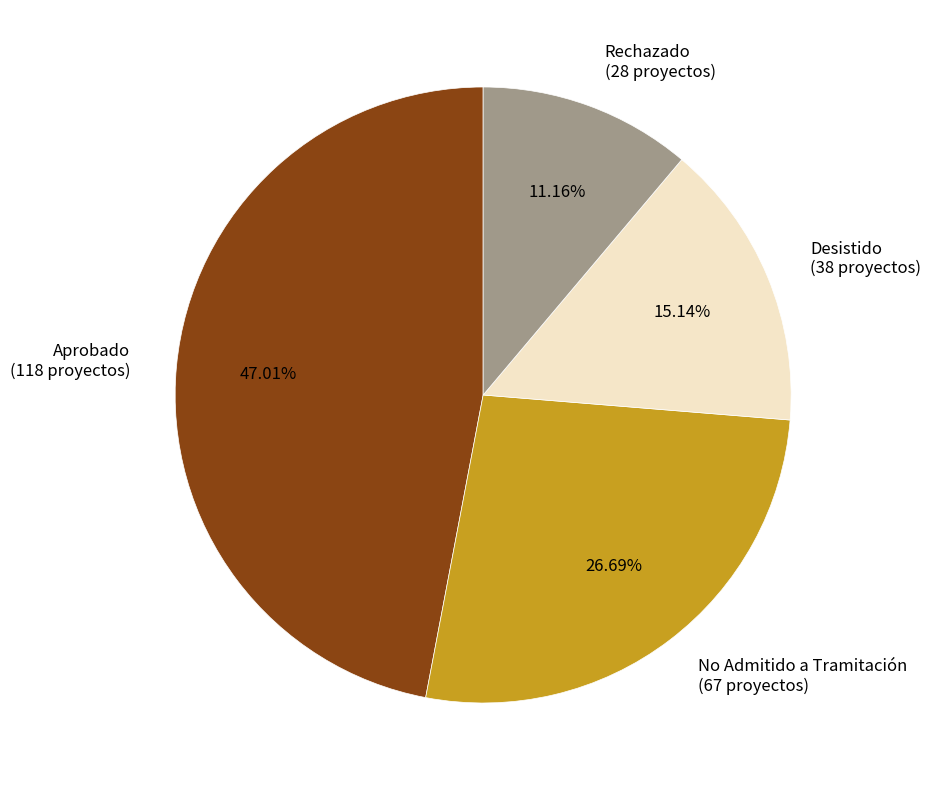

Which category has the smallest portion of the pie?

Rechazado